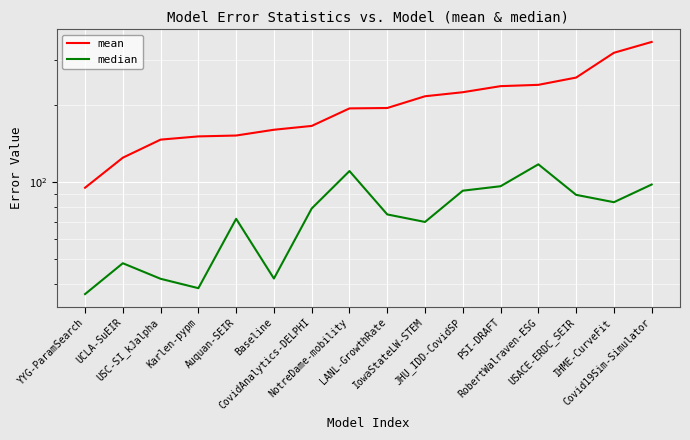

True or false: mean and median cross at least once.

False